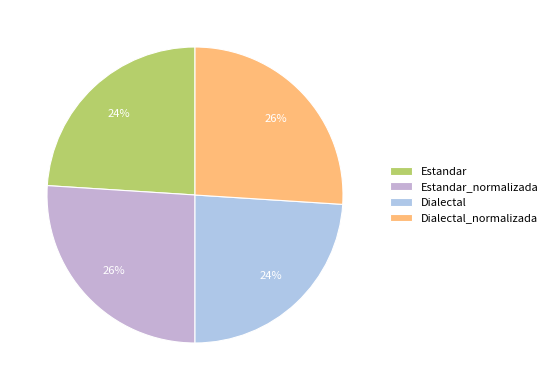

What is the change in value from Estandar_normalizada to Dialectal?

-6.0